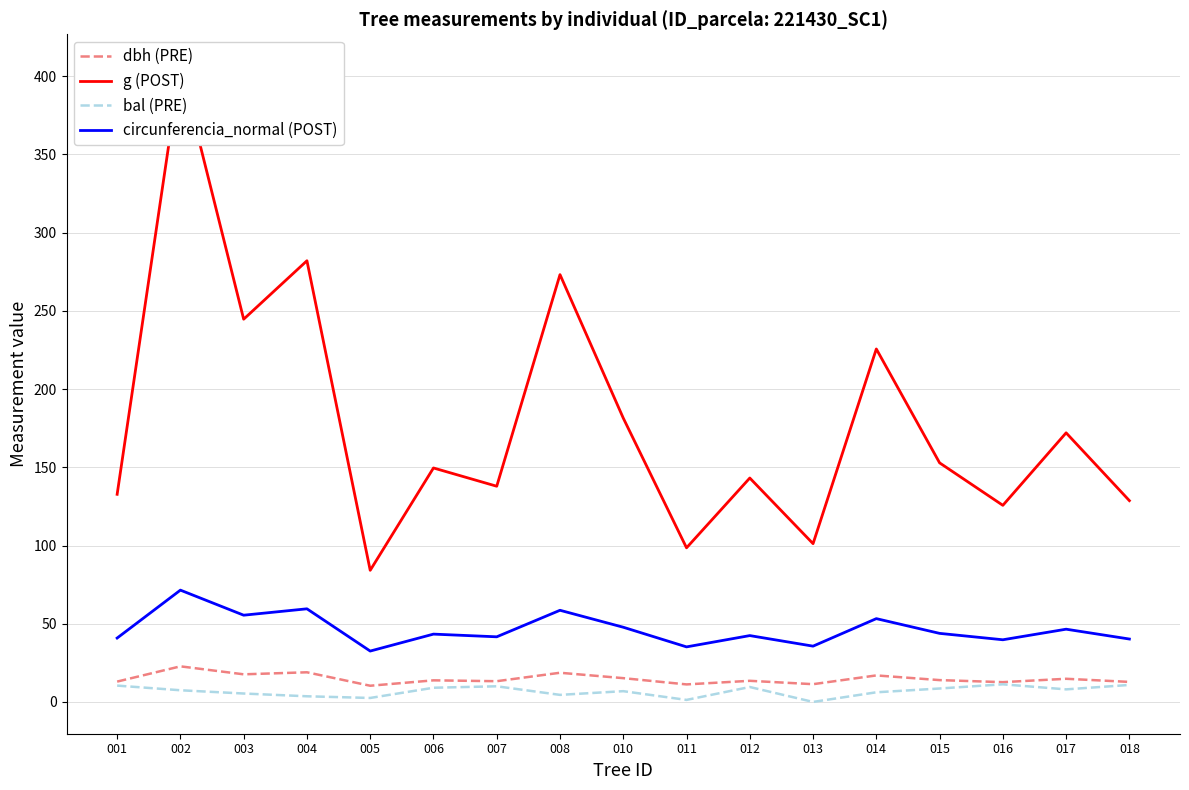

Count the number of data series in this chart.

4